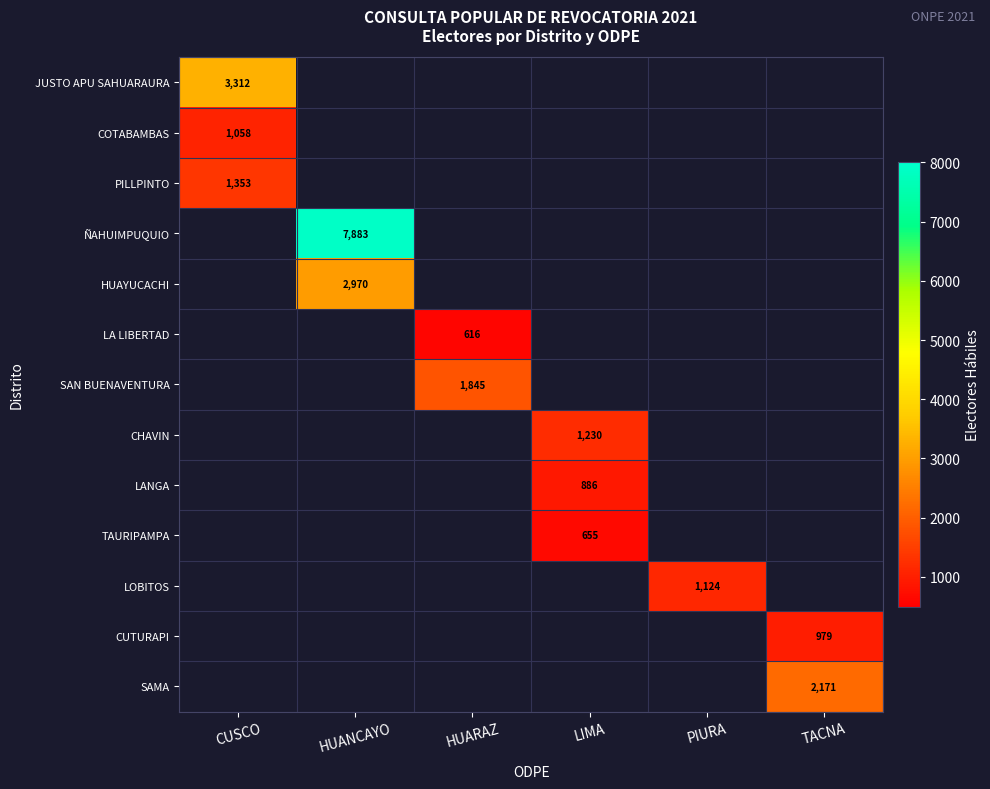

The CUTURAPI series shows 455 at TACNA. True or false?

False